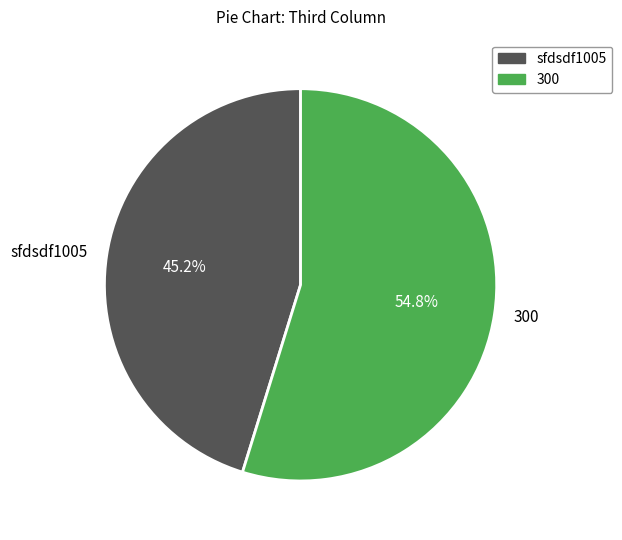

Is the sum of sfdsdf1005 and 300 greater than half?

Yes